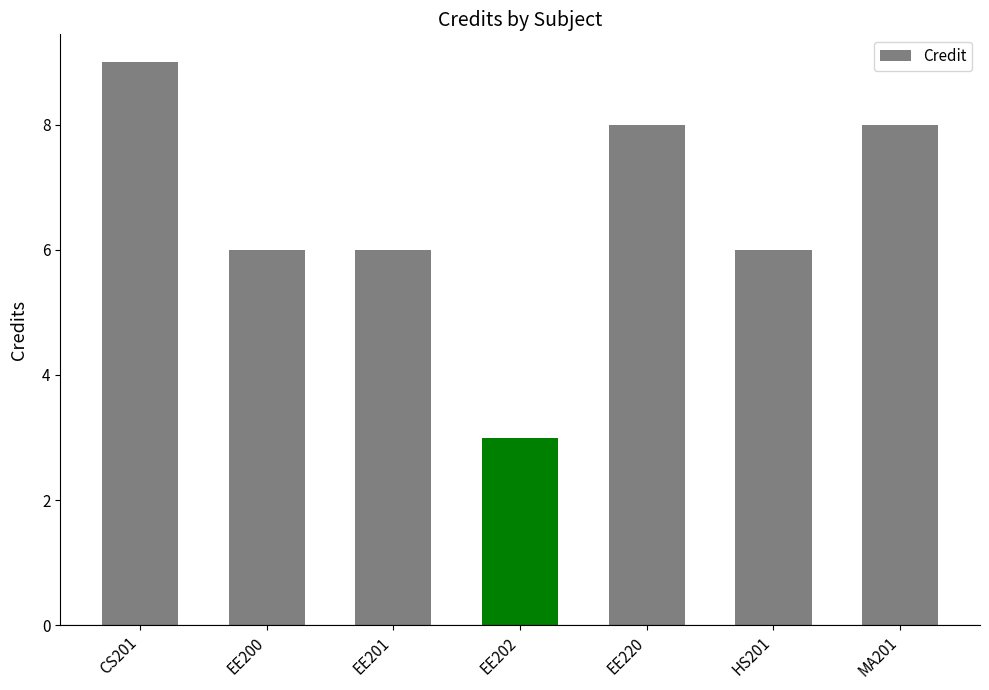

Reading left to right, transcribe all the data shown in this chart.

CS201=9	EE200=6	EE201=6	EE202=3	EE220=8	HS201=6	MA201=8